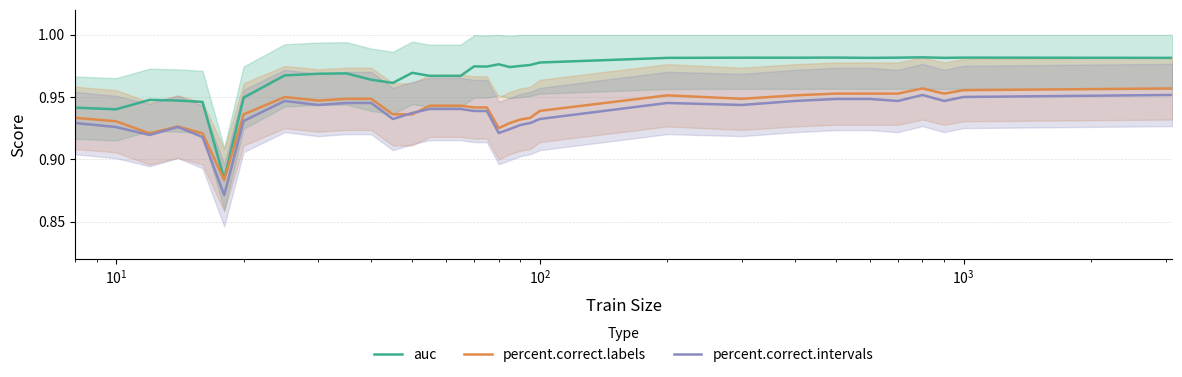

True or false: auc and percent.correct.intervals cross at least once.

False